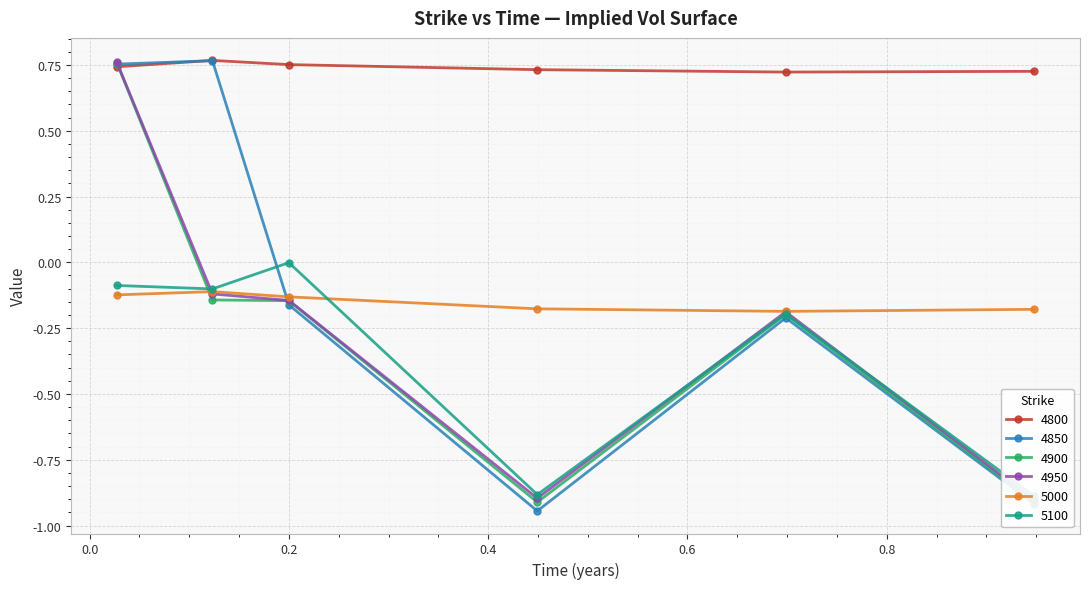

The 4850 series shows -0.9 at 0.947945205479452. True or false?

True